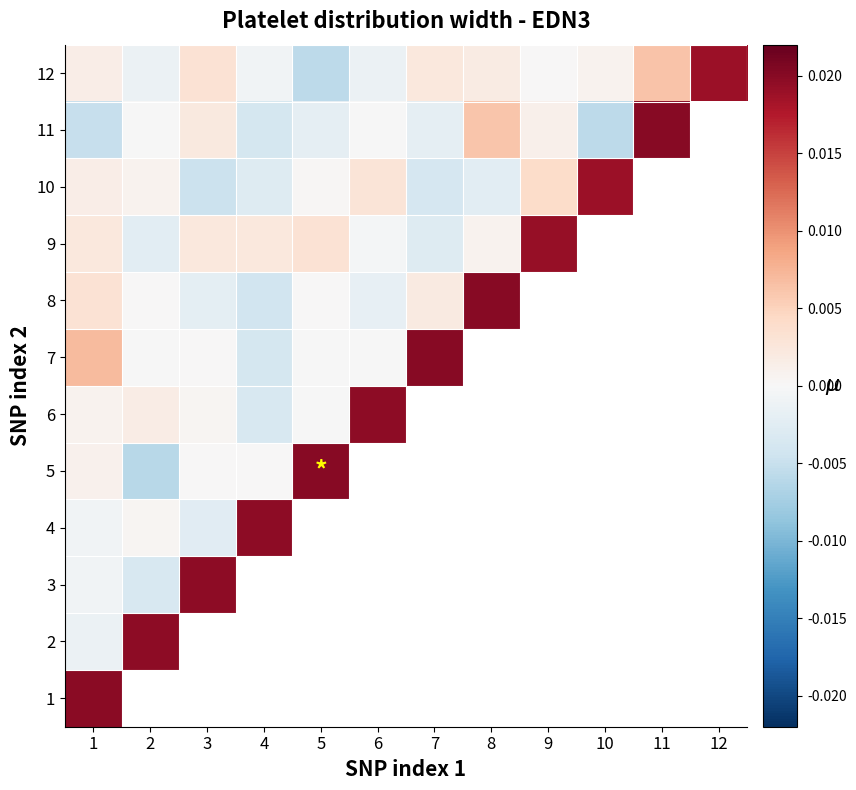

How many data points does each series have?

12